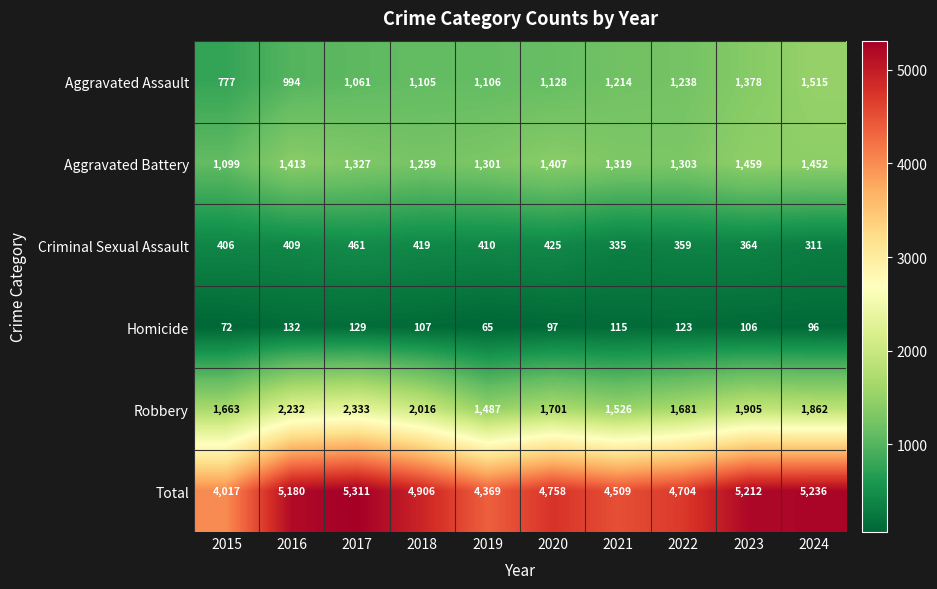

Which category has the highest value in the Total series?

2017